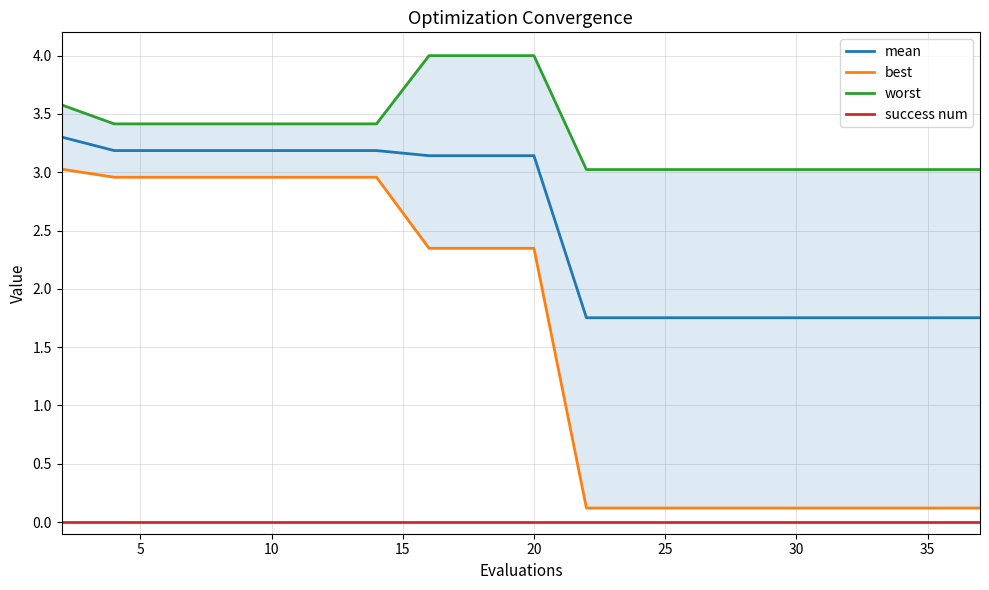

At how many categories does at least one series exceed 2?

20